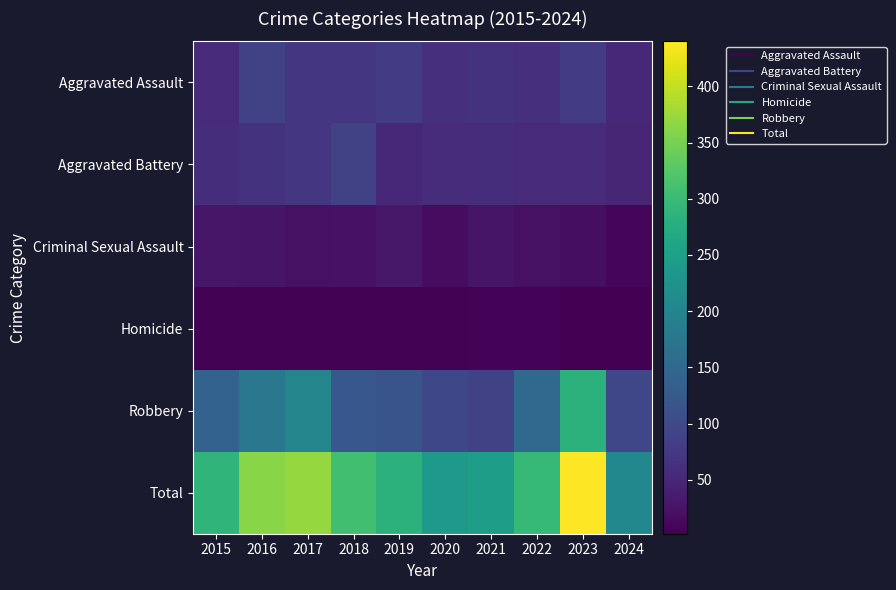

Which series has the largest total across all categories?

Total